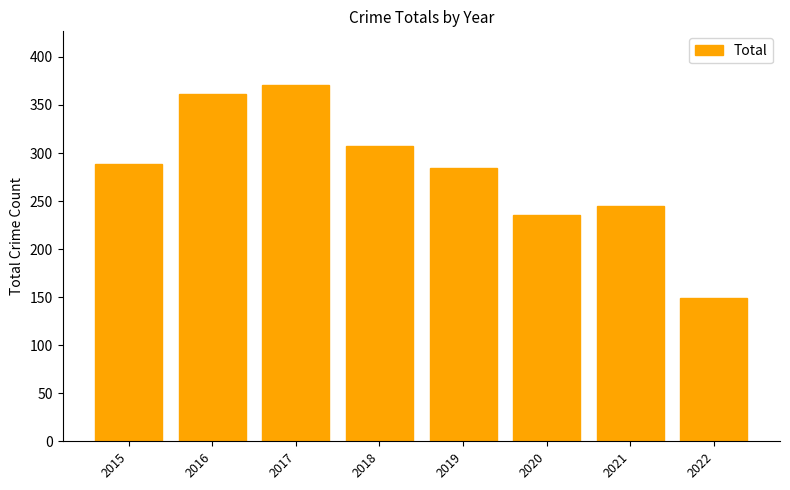

True or false: the data shows 483 at 2019.

False